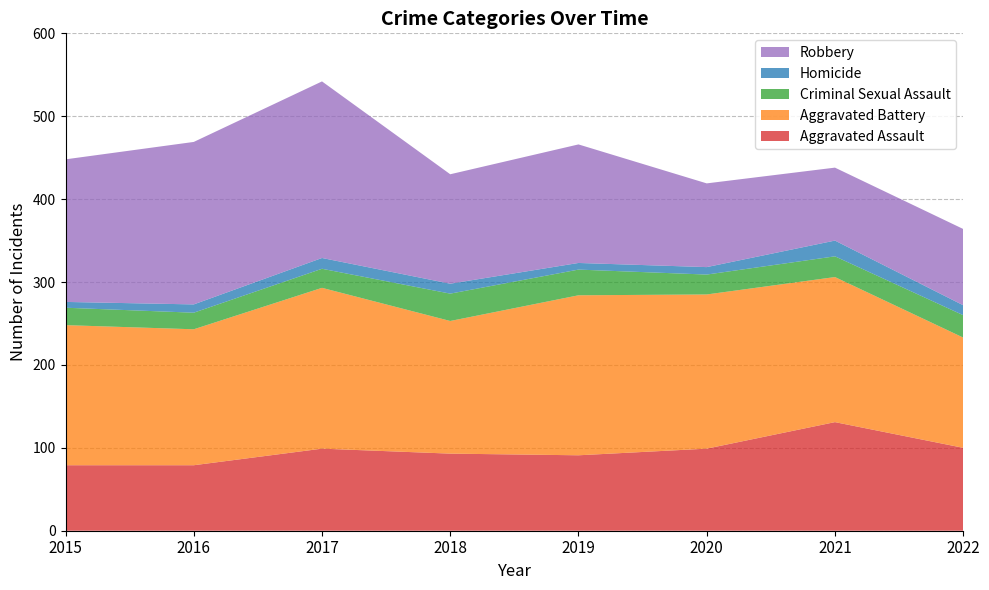

Reading right to left, extract all data points from this chart.

Aggravated Assault: 2022=100	2021=131	2020=99	2019=91	2018=93	2017=99	2016=79	2015=79
Aggravated Battery: 2022=133	2021=175	2020=186	2019=193	2018=160	2017=194	2016=164	2015=169
Criminal Sexual Assault: 2022=27	2021=25	2020=24	2019=31	2018=33	2017=23	2016=20	2015=21
Homicide: 2022=12	2021=19	2020=9	2019=8	2018=12	2017=13	2016=10	2015=7
Robbery: 2022=92	2021=88	2020=101	2019=143	2018=132	2017=213	2016=196	2015=172